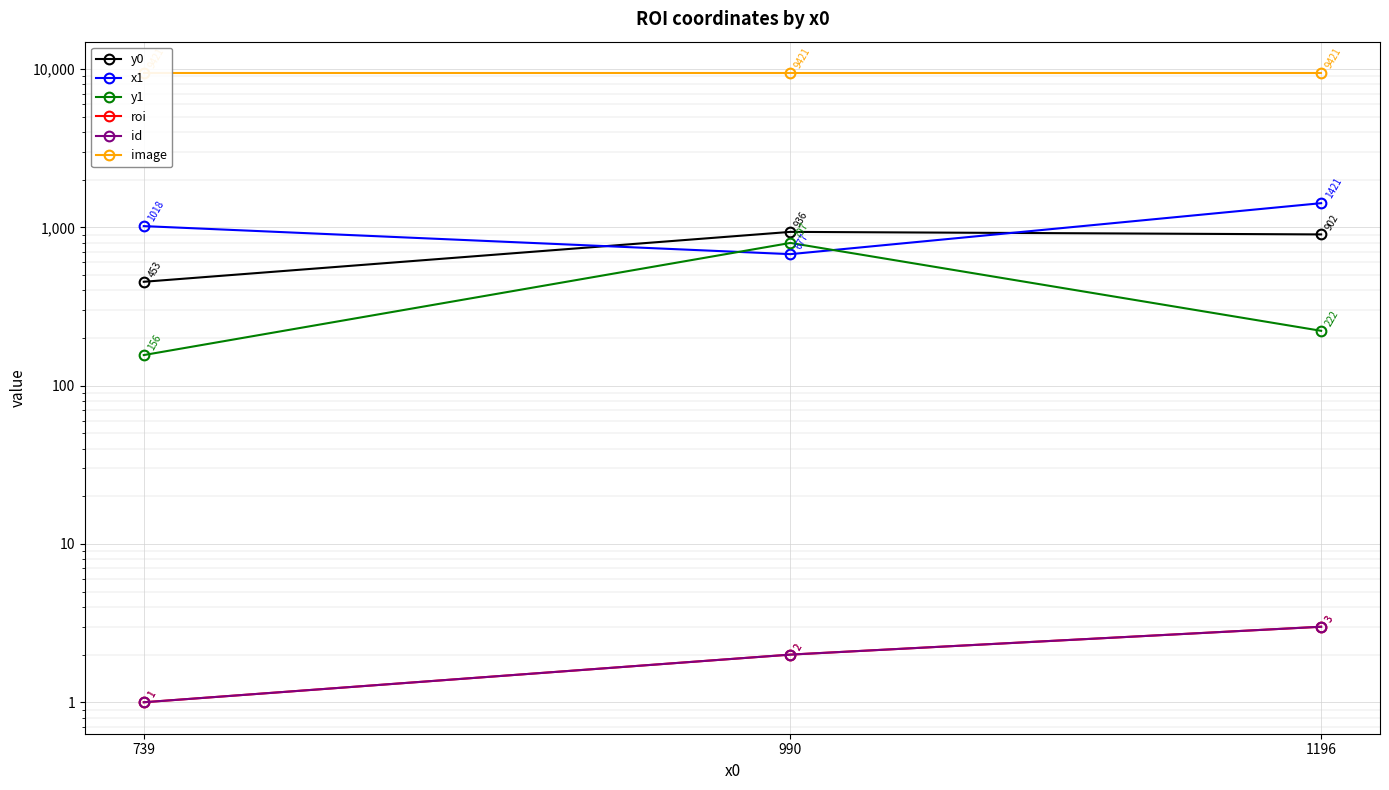

What is the maximum value for y0?

936